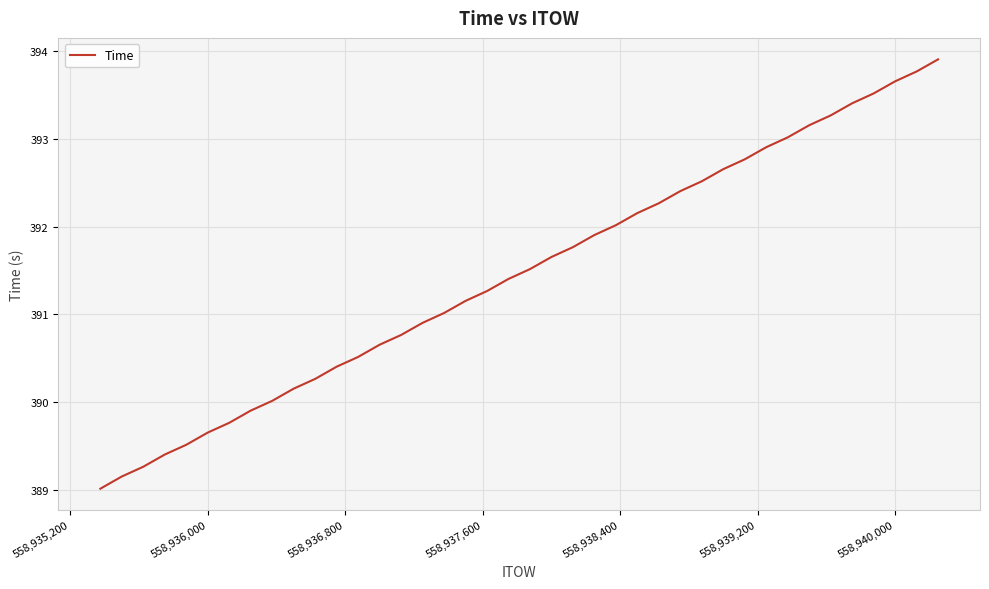

Does the chart have visible grid lines?

Yes